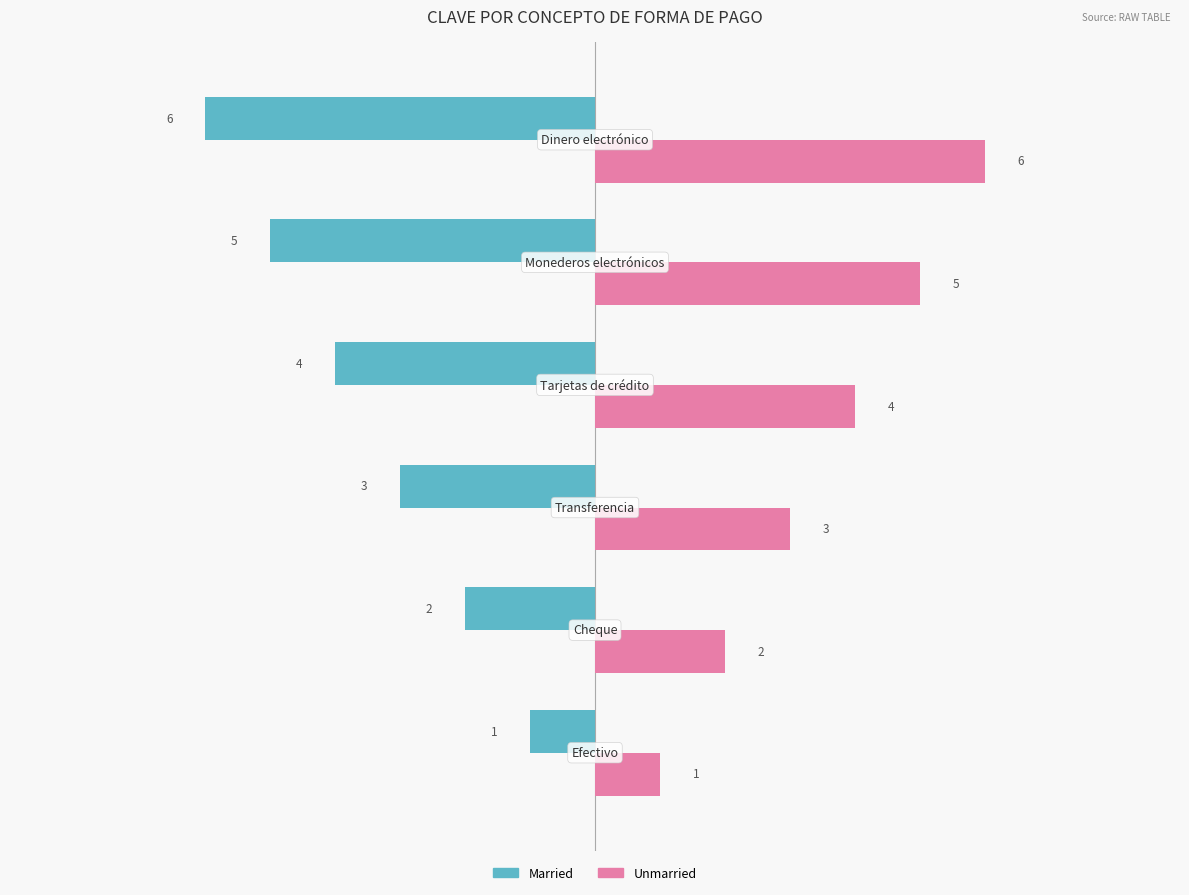

List the series in order of their peak value, lowest first.

Married, Unmarried